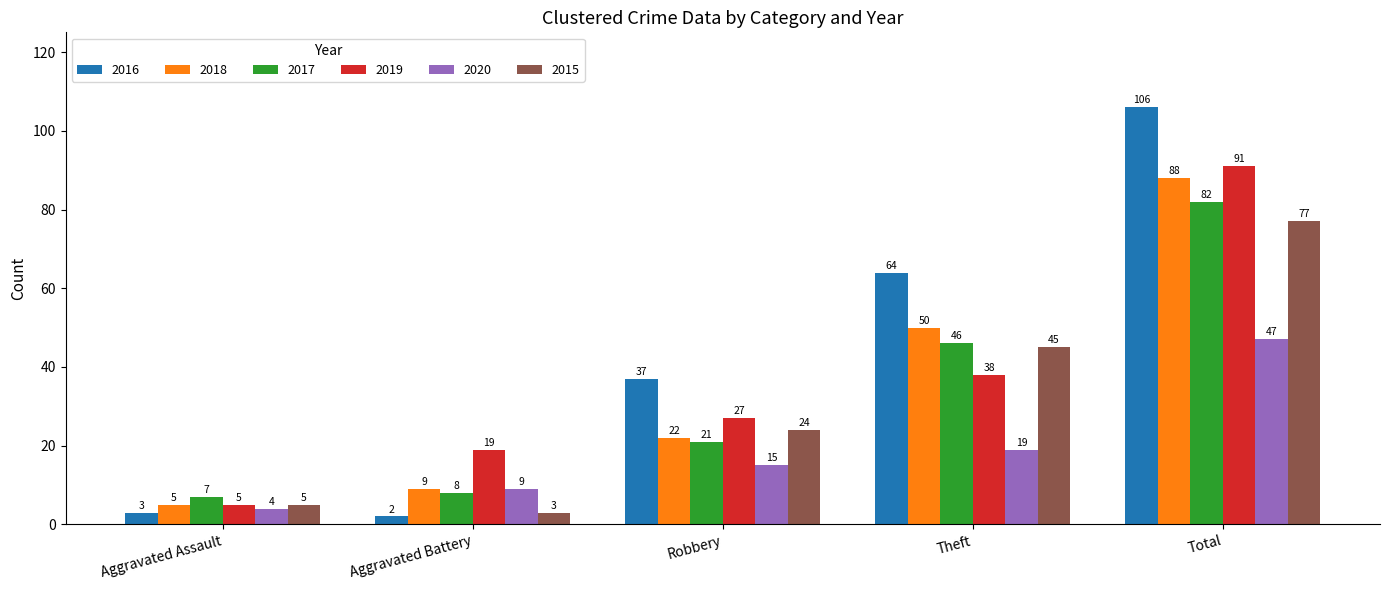

Is the value of 2018 at Aggravated Assault greater than the value of 2016 at Aggravated Battery?

Yes